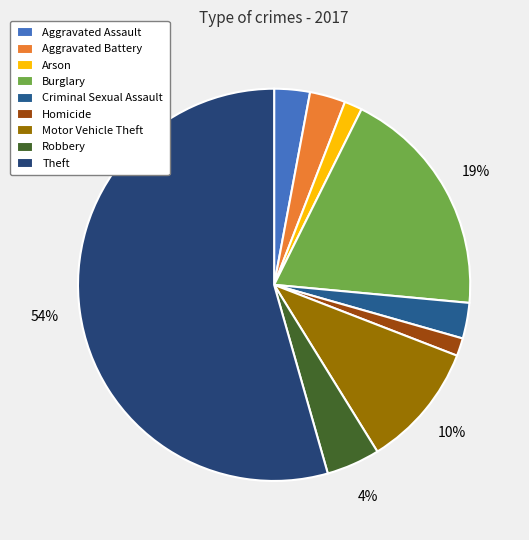

What is the largest slice in the pie chart?

Theft